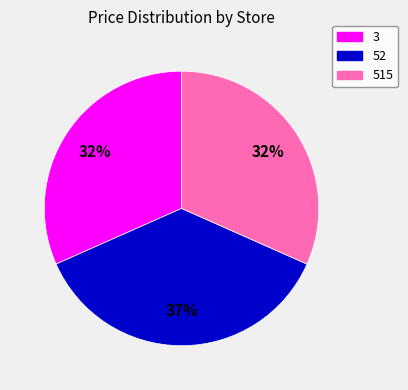

Is the sum of 3 and 515 greater than half?

Yes